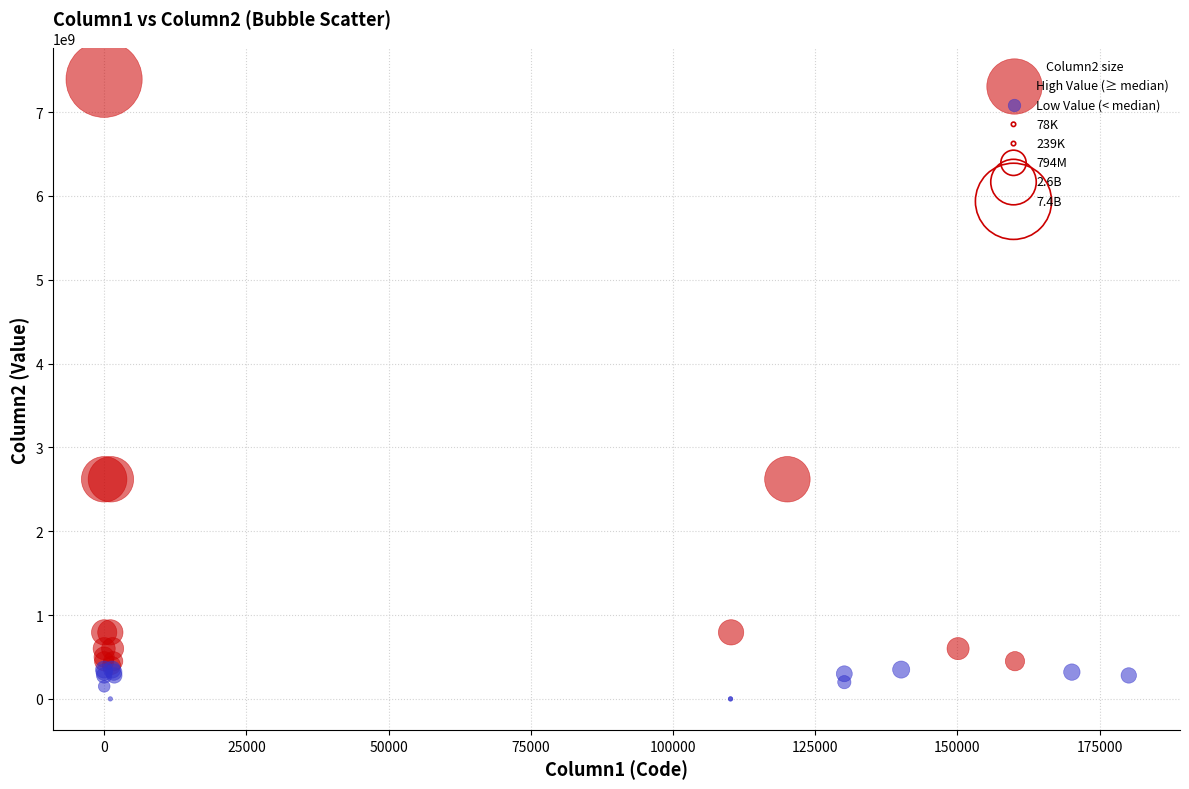

Which series reaches the maximum Y coordinate?

High Value (≥ median)